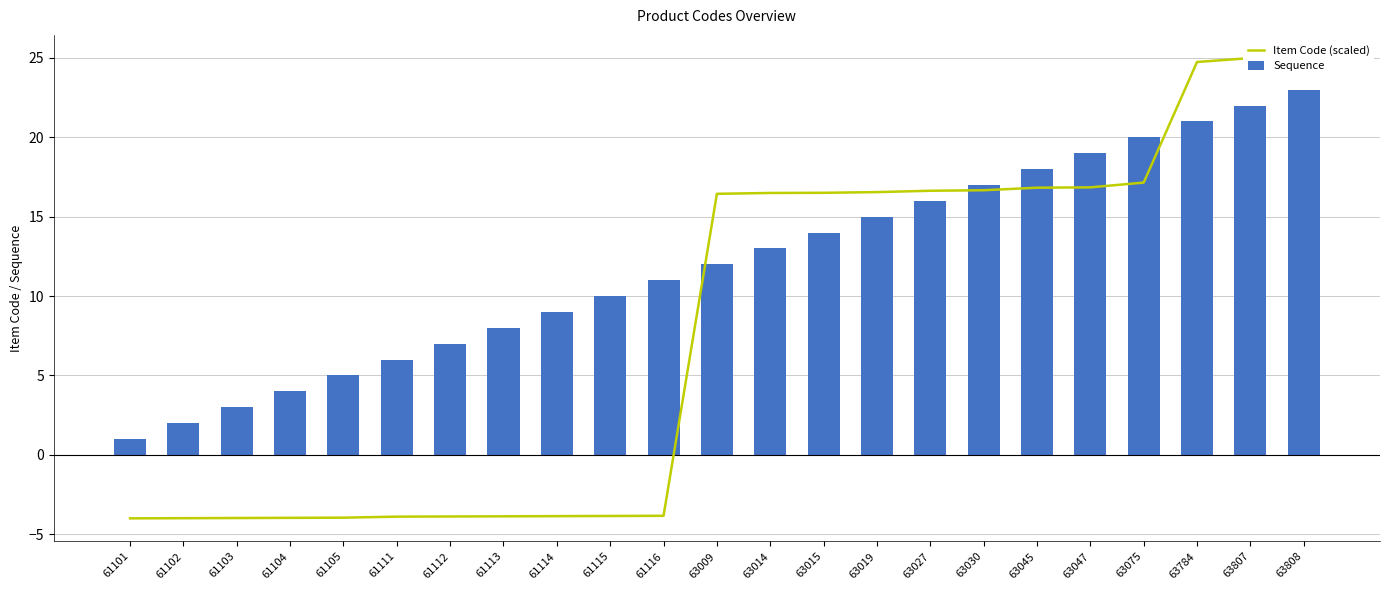

True or false: Sequence has a value of 10.0 at 61115.

True